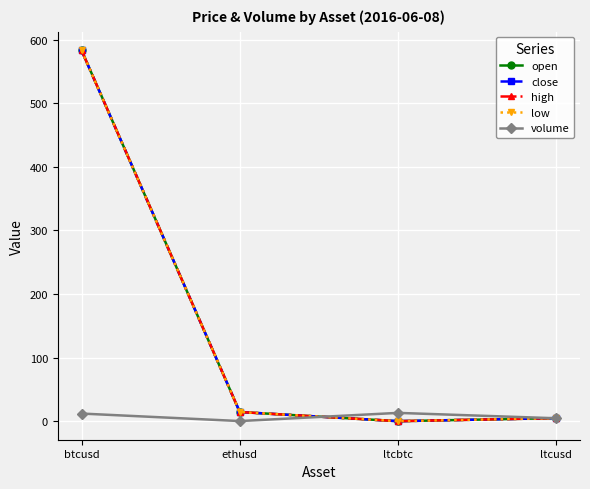

What is the greatest value displayed?

583.2